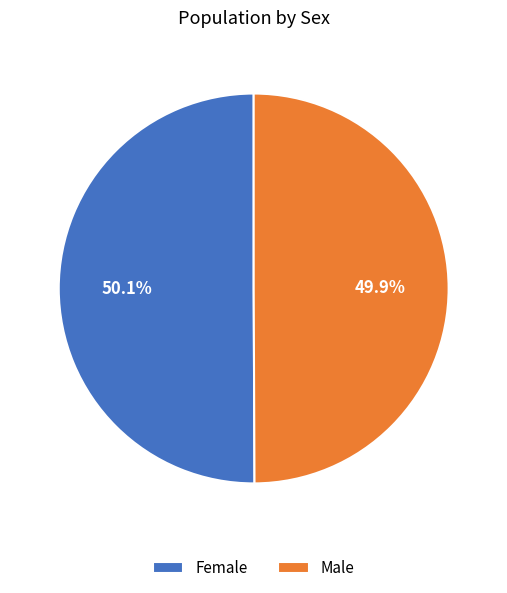

Count the number of slices in the pie.

2